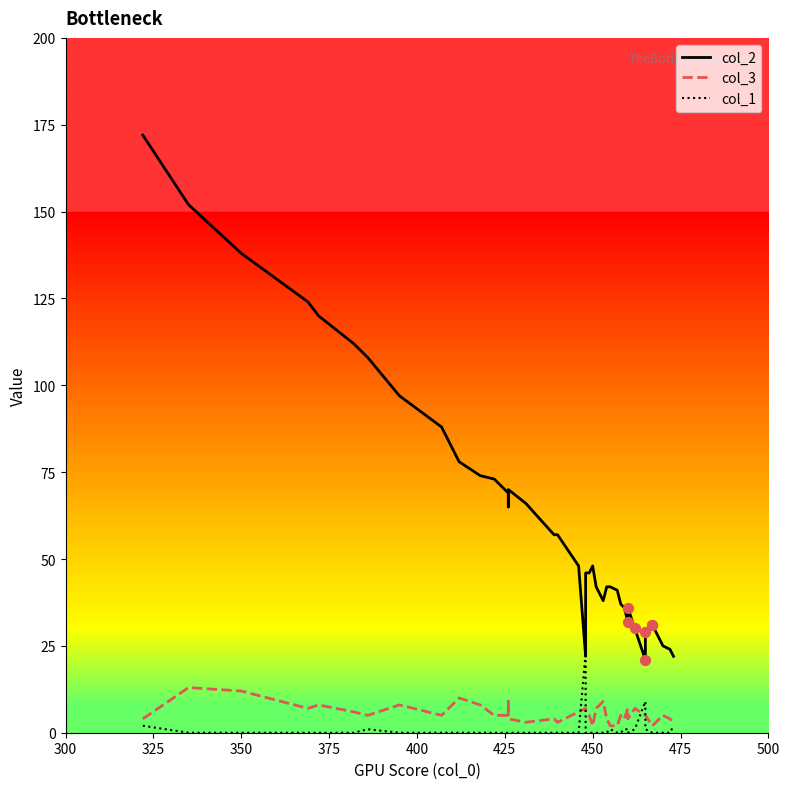

Which series has the widest spread of Y values?

col_2